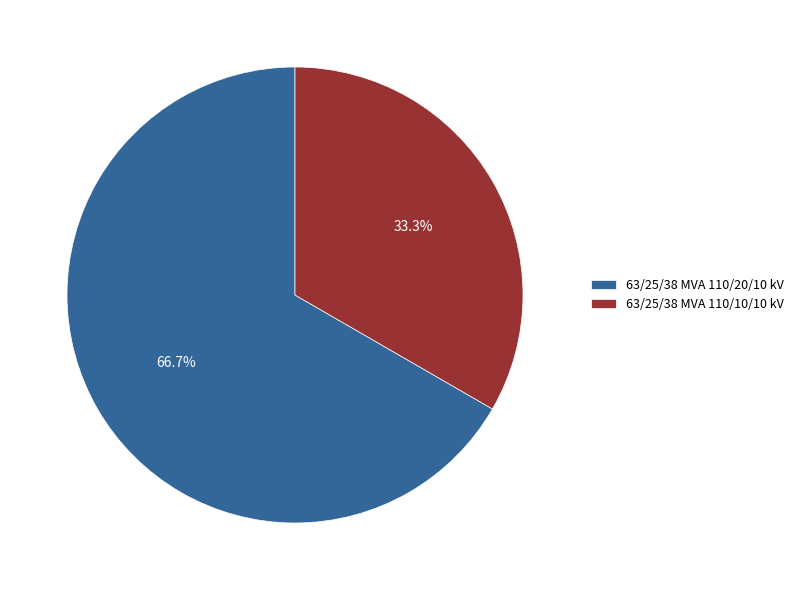

To the nearest percent, what percentage of the pie is 63/25/38 MVA 110/20/10 kV?

67%